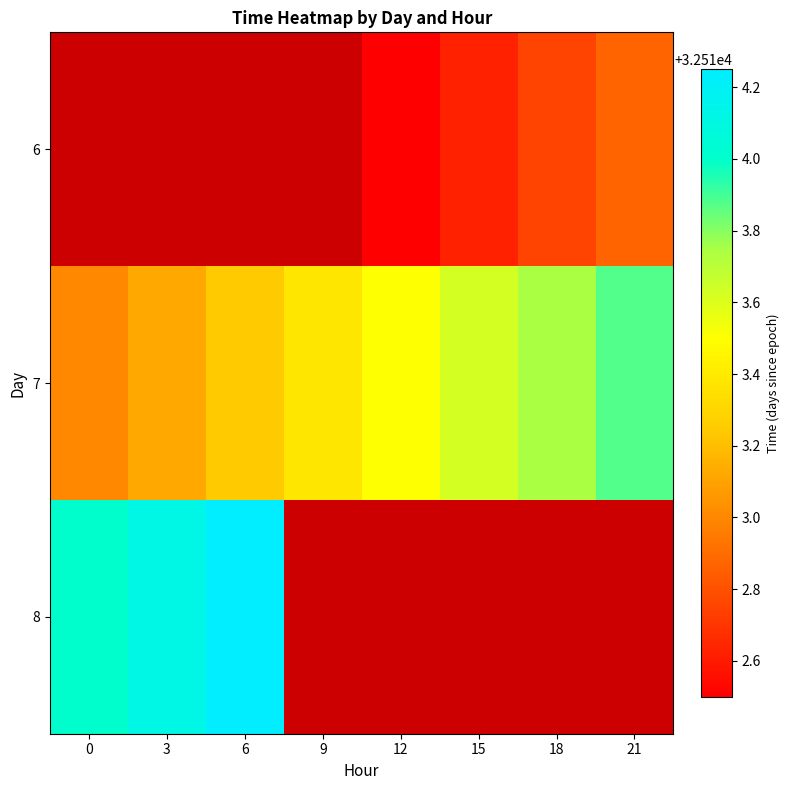

Rank the series by their average value, from highest to lowest.

6, 7, 8